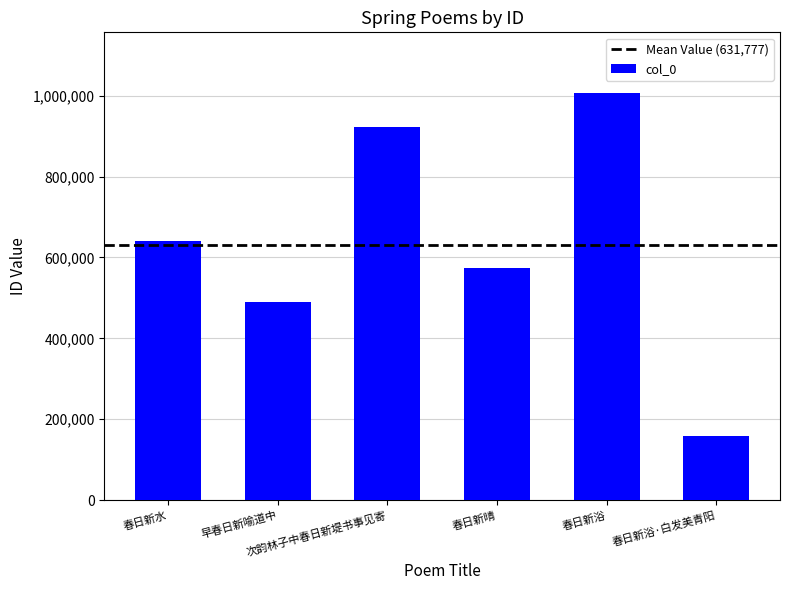

Reading right to left, what are all the values shown in this chart?

157702	1005860	574734	921923	490545	639900